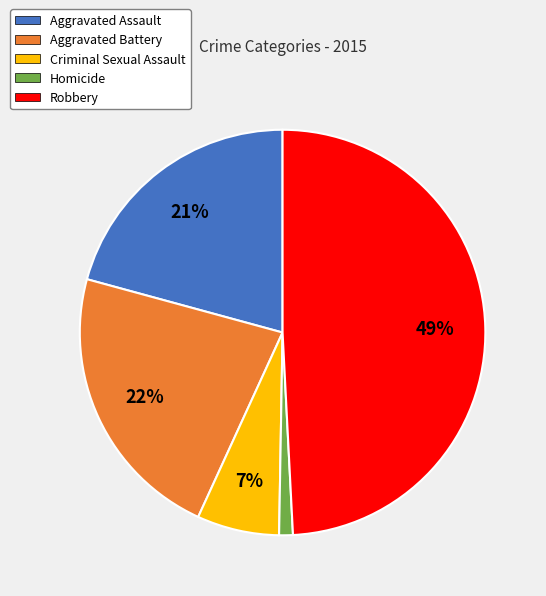

Which category has the biggest portion of the pie?

Robbery